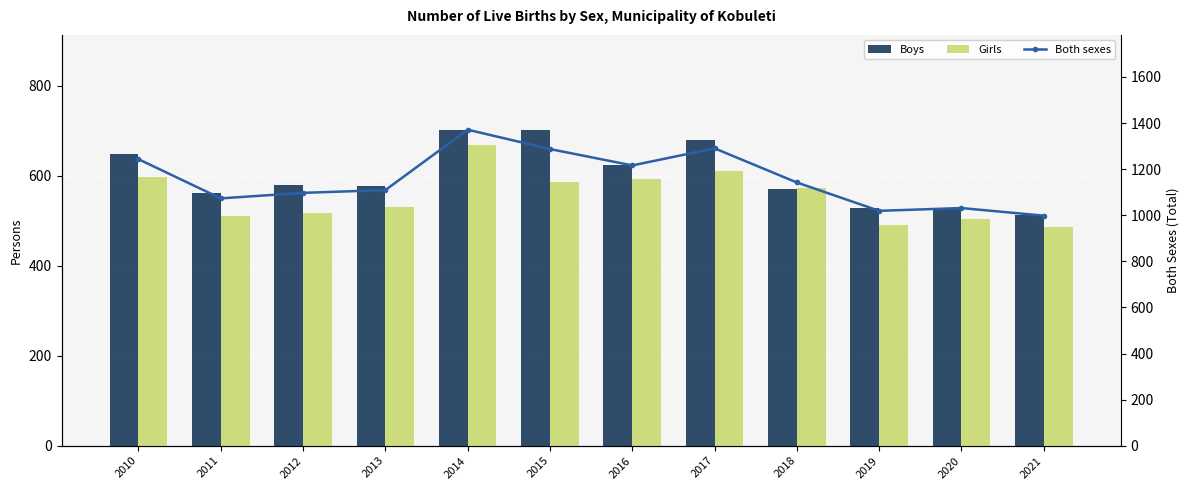

What is the sum of the Girls values at 2011 and 2016?

1103